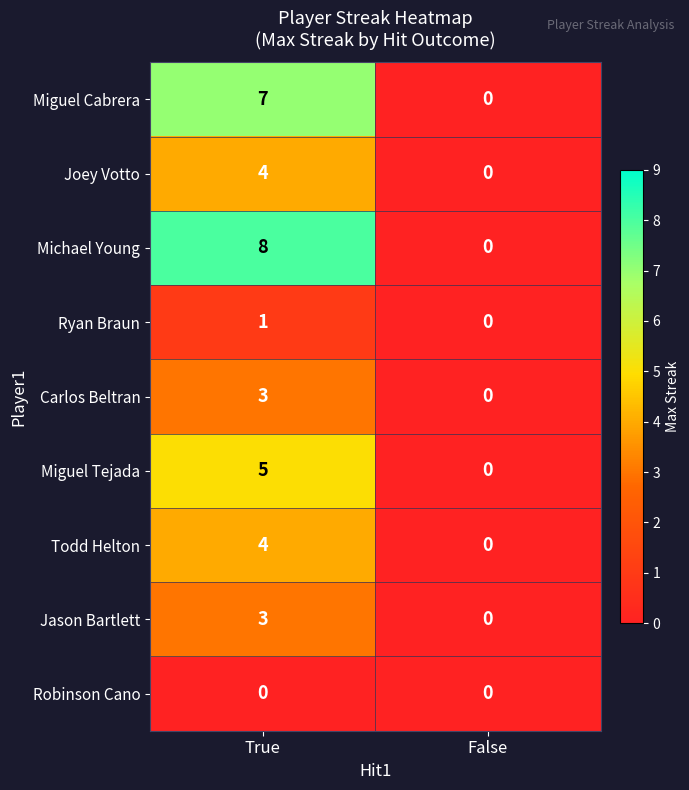

Reading left to right, transcribe all the data shown in this chart.

Miguel Cabrera: 7	0
Joey Votto: 4	0
Michael Young: 8	0
Ryan Braun: 1	0
Carlos Beltran: 3	0
Miguel Tejada: 5	0
Todd Helton: 4	0
Jason Bartlett: 3	0
Robinson Cano: 0	0